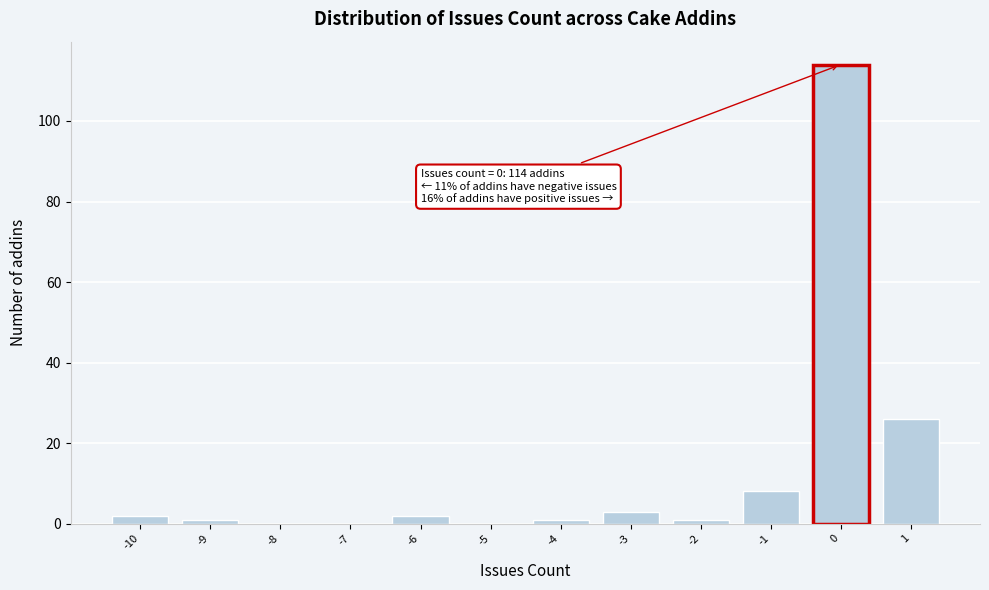

Over which range of the x-axis is the bar tallest?

-0.5 to 0.5